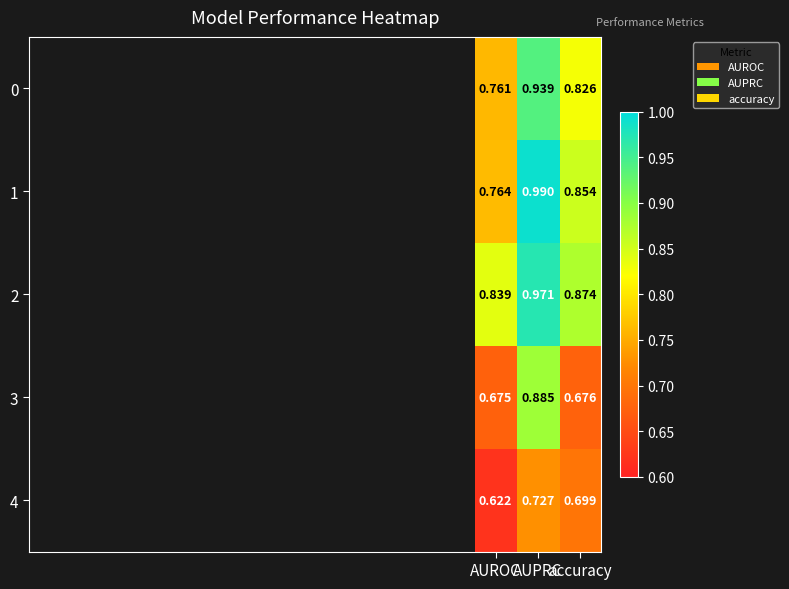

At which label is 1 closest to 0?

AUROC